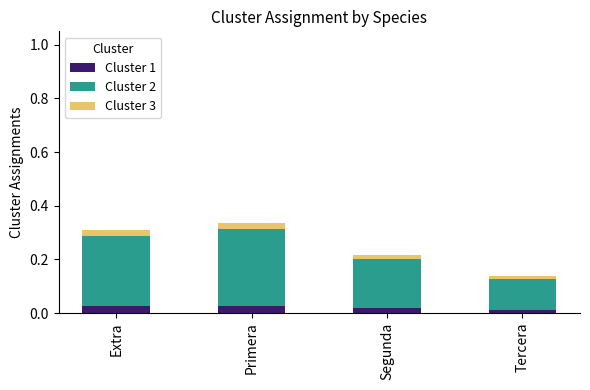

How many data points does each series have?

4